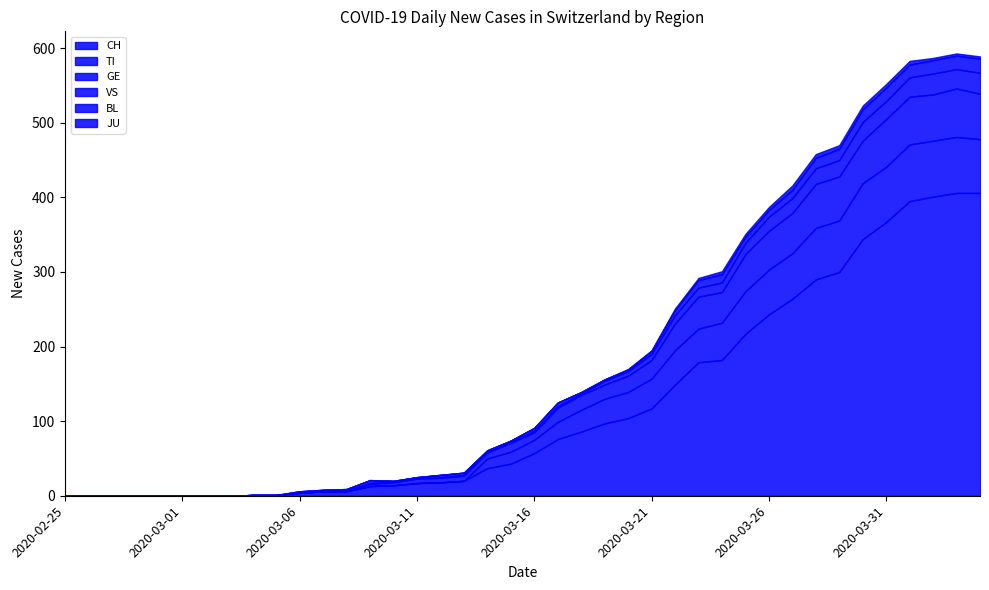

Reading left to right, what are all the values shown in this chart?

CH: 0	0	0	0	0	0	0	0	1	1	4	6	6	13	14	17	18	20	37	43	57	76	86	97	104	117	149	179	182	217	243	264	290	300	344	367	395	401	406	406
TI: 0	0	0	0	0	0	0	0	0	0	0	0	0	0	0	0	0	0	13	16	18	23	29	33	35	40	46	45	50	57	60	61	69	69	75	74	76	75	75	72
GE: 0	0	0	0	0	0	0	0	0	0	0	0	0	3	4	6	6	7	8	12	10	19	20	19	22	25	36	43	41	50	52	54	59	59	57	64	64	62	65	61
VS: 0	0	0	0	0	0	0	0	0	0	0	0	1	1	1	1	1	1	1	1	2	2	2	5	6	8	11	12	13	15	19	20	21	22	25	24	26	28	26	28
BL: 0	0	0	0	0	0	0	0	0	0	2	2	2	4	1	1	3	3	2	2	4	5	2	2	2	4	7	10	11	8	9	11	14	15	17	18	17	18	18	19
JU: 0	0	0	0	0	0	0	0	0	0	0	0	0	0	0	0	0	0	0	0	0	0	0	0	1	1	2	3	4	4	4	6	5	5	5	5	5	3	3	3